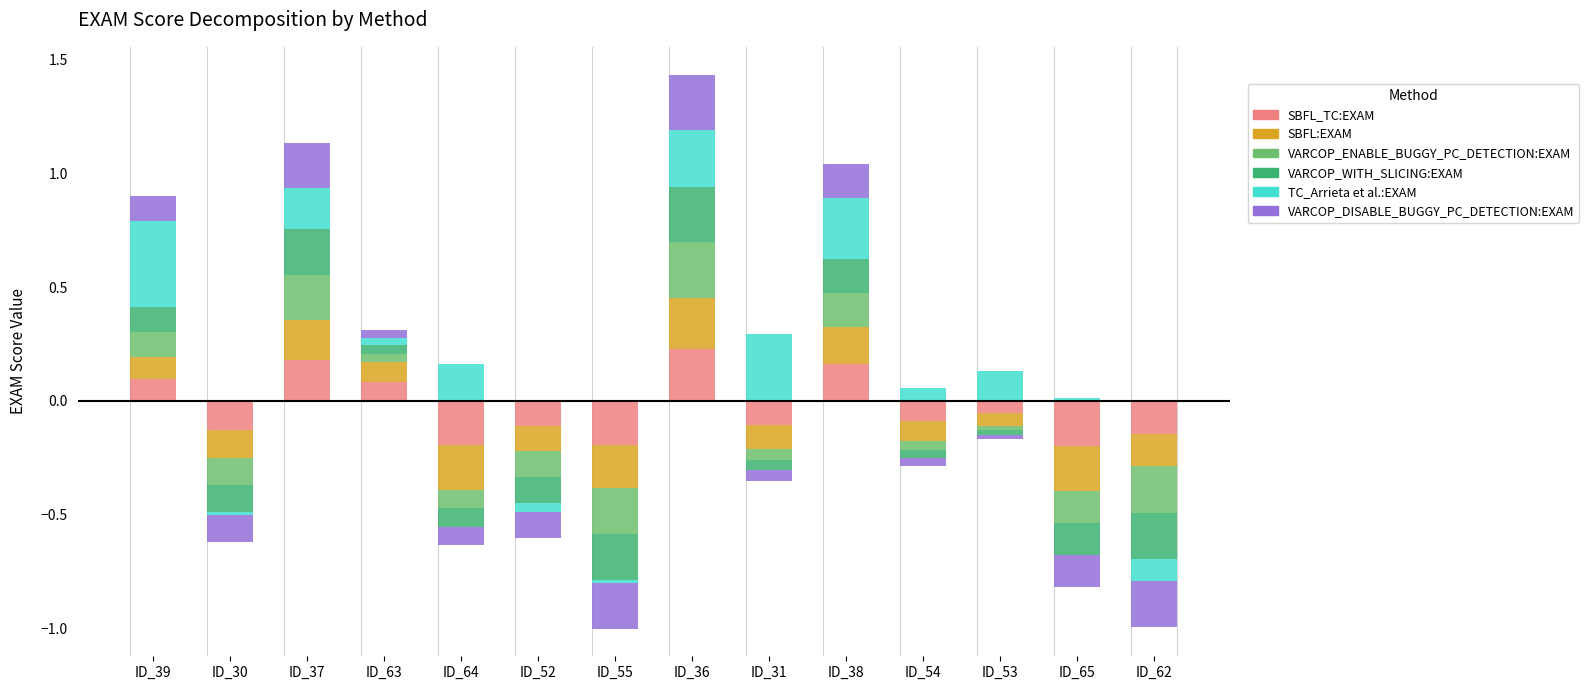

Rank the series by their maximum value, from highest to lowest.

TC_Arrieta et al.:EXAM, VARCOP_ENABLE_BUGGY_PC_DETECTION:EXAM, VARCOP_WITH_SLICING:EXAM, VARCOP_DISABLE_BUGGY_PC_DETECTION:EXAM, SBFL_TC:EXAM, SBFL:EXAM